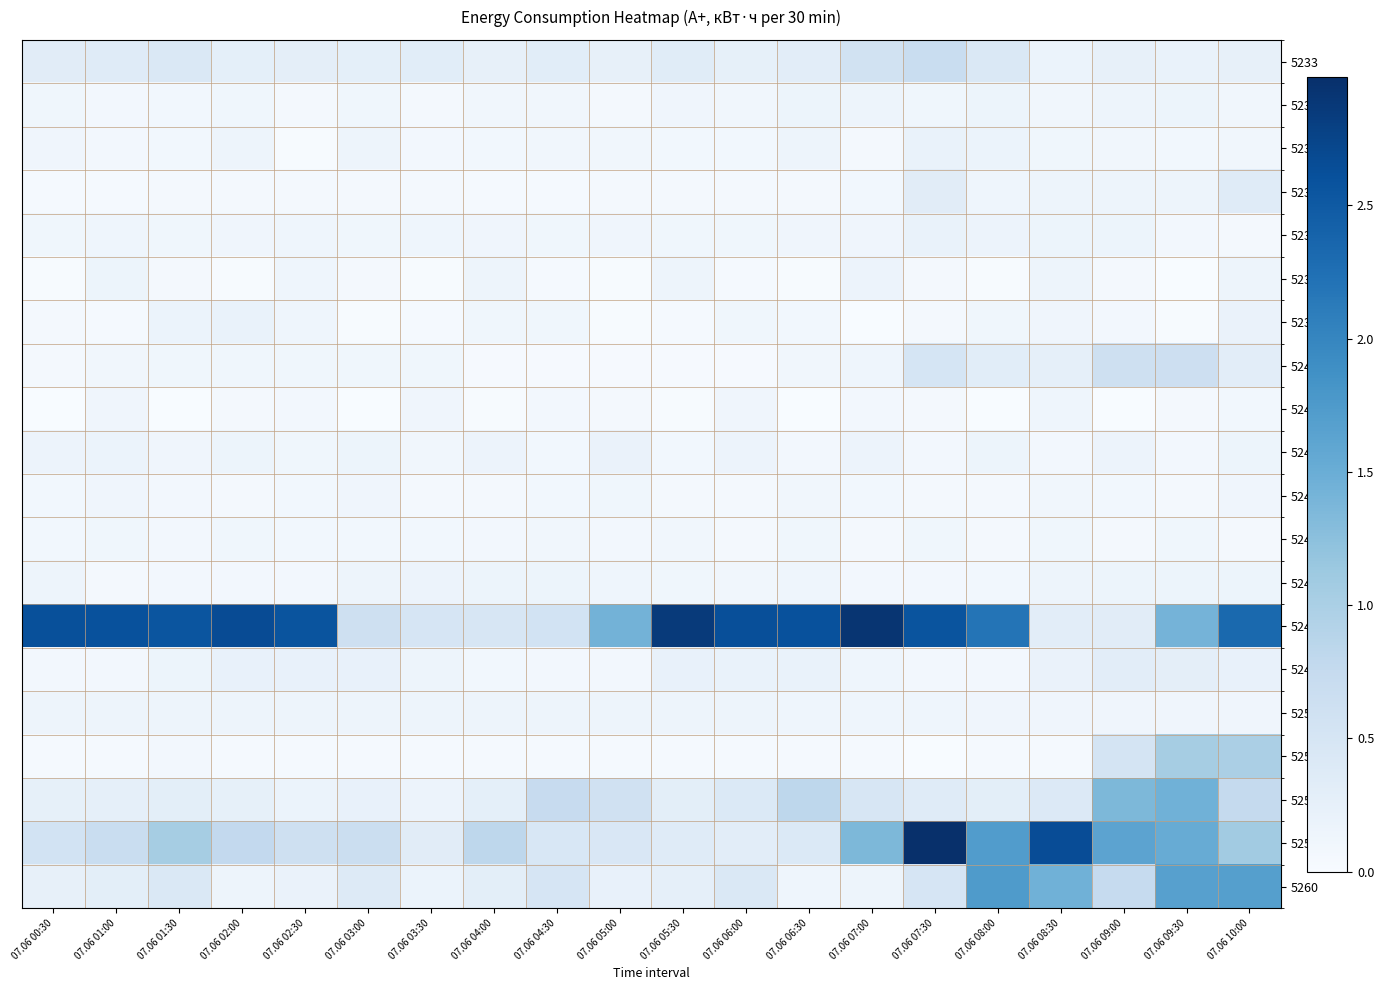

Reading right to left, extract all data points from this chart.

5233: 07.06 10:00=0.2	07.06 09:30=0.2	07.06 09:00=0.2	07.06 08:30=0.2	07.06 08:00=0.4	07.06 07:30=0.7	07.06 07:00=0.6	07.06 06:30=0.3	07.06 06:00=0.2	07.06 05:30=0.3	07.06 05:00=0.2	07.06 04:30=0.3	07.06 04:00=0.2	07.06 03:30=0.3	07.06 03:00=0.3	07.06 02:30=0.3	07.06 02:00=0.3	07.06 01:30=0.4	07.06 01:00=0.4	07.06 00:30=0.3
5234: 07.06 10:00=0.1	07.06 09:30=0.2	07.06 09:00=0.1	07.06 08:30=0.1	07.06 08:00=0.2	07.06 07:30=0.1	07.06 07:00=0.1	07.06 06:30=0.2	07.06 06:00=0.1	07.06 05:30=0.1	07.06 05:00=0.1	07.06 04:30=0.1	07.06 04:00=0.1	07.06 03:30=0.1	07.06 03:00=0.1	07.06 02:30=0.1	07.06 02:00=0.1	07.06 01:30=0.1	07.06 01:00=0.1	07.06 00:30=0.1
5235: 07.06 10:00=0.1	07.06 09:30=0.1	07.06 09:00=0.1	07.06 08:30=0.1	07.06 08:00=0.2	07.06 07:30=0.2	07.06 07:00=0.1	07.06 06:30=0.1	07.06 06:00=0.1	07.06 05:30=0.1	07.06 05:00=0.1	07.06 04:30=0.1	07.06 04:00=0.1	07.06 03:30=0.1	07.06 03:00=0.1	07.06 02:30=0.0	07.06 02:00=0.1	07.06 01:30=0.1	07.06 01:00=0.1	07.06 00:30=0.1
5236: 07.06 10:00=0.4	07.06 09:30=0.1	07.06 09:00=0.1	07.06 08:30=0.1	07.06 08:00=0.1	07.06 07:30=0.3	07.06 07:00=0.1	07.06 06:30=0.1	07.06 06:00=0.1	07.06 05:30=0.1	07.06 05:00=0.1	07.06 04:30=0.0	07.06 04:00=0.0	07.06 03:30=0.1	07.06 03:00=0.1	07.06 02:30=0.1	07.06 02:00=0.1	07.06 01:30=0.1	07.06 01:00=0.0	07.06 00:30=0.0
5237: 07.06 10:00=0.1	07.06 09:30=0.1	07.06 09:00=0.2	07.06 08:30=0.2	07.06 08:00=0.2	07.06 07:30=0.2	07.06 07:00=0.1	07.06 06:30=0.1	07.06 06:00=0.1	07.06 05:30=0.1	07.06 05:00=0.1	07.06 04:30=0.1	07.06 04:00=0.1	07.06 03:30=0.1	07.06 03:00=0.1	07.06 02:30=0.1	07.06 02:00=0.1	07.06 01:30=0.1	07.06 01:00=0.1	07.06 00:30=0.1
5238: 07.06 10:00=0.1	07.06 09:30=0.0	07.06 09:00=0.1	07.06 08:30=0.1	07.06 08:00=0.0	07.06 07:30=0.1	07.06 07:00=0.2	07.06 06:30=0.0	07.06 06:00=0.0	07.06 05:30=0.1	07.06 05:00=0.0	07.06 04:30=0.0	07.06 04:00=0.1	07.06 03:30=0.0	07.06 03:00=0.1	07.06 02:30=0.1	07.06 02:00=0.0	07.06 01:30=0.1	07.06 01:00=0.2	07.06 00:30=0.0
5239: 07.06 10:00=0.2	07.06 09:30=0.0	07.06 09:00=0.1	07.06 08:30=0.1	07.06 08:00=0.1	07.06 07:30=0.1	07.06 07:00=0.0	07.06 06:30=0.1	07.06 06:00=0.1	07.06 05:30=0.0	07.06 05:00=0.0	07.06 04:30=0.1	07.06 04:00=0.1	07.06 03:30=0.0	07.06 03:00=0.0	07.06 02:30=0.1	07.06 02:00=0.2	07.06 01:30=0.2	07.06 01:00=0.0	07.06 00:30=0.1
5240: 07.06 10:00=0.3	07.06 09:30=0.6	07.06 09:00=0.6	07.06 08:30=0.3	07.06 08:00=0.3	07.06 07:30=0.5	07.06 07:00=0.1	07.06 06:30=0.1	07.06 06:00=0.0	07.06 05:30=0.0	07.06 05:00=0.0	07.06 04:30=0.0	07.06 04:00=0.0	07.06 03:30=0.1	07.06 03:00=0.1	07.06 02:30=0.1	07.06 02:00=0.1	07.06 01:30=0.1	07.06 01:00=0.1	07.06 00:30=0.1
5241: 07.06 10:00=0.1	07.06 09:30=0.1	07.06 09:00=0.0	07.06 08:30=0.1	07.06 08:00=0.0	07.06 07:30=0.1	07.06 07:00=0.1	07.06 06:30=0.0	07.06 06:00=0.1	07.06 05:30=0.0	07.06 05:00=0.1	07.06 04:30=0.1	07.06 04:00=0.0	07.06 03:30=0.1	07.06 03:00=0.0	07.06 02:30=0.1	07.06 02:00=0.1	07.06 01:30=0.0	07.06 01:00=0.1	07.06 00:30=0.0
5242: 07.06 10:00=0.2	07.06 09:30=0.1	07.06 09:00=0.2	07.06 08:30=0.1	07.06 08:00=0.2	07.06 07:30=0.1	07.06 07:00=0.2	07.06 06:30=0.1	07.06 06:00=0.2	07.06 05:30=0.1	07.06 05:00=0.2	07.06 04:30=0.1	07.06 04:00=0.2	07.06 03:30=0.1	07.06 03:00=0.2	07.06 02:30=0.1	07.06 02:00=0.2	07.06 01:30=0.1	07.06 01:00=0.2	07.06 00:30=0.2
5243: 07.06 10:00=0.1	07.06 09:30=0.1	07.06 09:00=0.1	07.06 08:30=0.1	07.06 08:00=0.1	07.06 07:30=0.1	07.06 07:00=0.1	07.06 06:30=0.1	07.06 06:00=0.1	07.06 05:30=0.1	07.06 05:00=0.1	07.06 04:30=0.1	07.06 04:00=0.1	07.06 03:30=0.1	07.06 03:00=0.1	07.06 02:30=0.1	07.06 02:00=0.1	07.06 01:30=0.1	07.06 01:00=0.1	07.06 00:30=0.1
5244: 07.06 10:00=0.1	07.06 09:30=0.1	07.06 09:00=0.1	07.06 08:30=0.1	07.06 08:00=0.1	07.06 07:30=0.1	07.06 07:00=0.1	07.06 06:30=0.1	07.06 06:00=0.1	07.06 05:30=0.1	07.06 05:00=0.1	07.06 04:30=0.1	07.06 04:00=0.1	07.06 03:30=0.1	07.06 03:00=0.1	07.06 02:30=0.1	07.06 02:00=0.1	07.06 01:30=0.1	07.06 01:00=0.1	07.06 00:30=0.1
5245: 07.06 10:00=0.2	07.06 09:30=0.2	07.06 09:00=0.2	07.06 08:30=0.1	07.06 08:00=0.1	07.06 07:30=0.1	07.06 07:00=0.1	07.06 06:30=0.1	07.06 06:00=0.1	07.06 05:30=0.1	07.06 05:00=0.1	07.06 04:30=0.2	07.06 04:00=0.2	07.06 03:30=0.2	07.06 03:00=0.1	07.06 02:30=0.1	07.06 02:00=0.1	07.06 01:30=0.1	07.06 01:00=0.1	07.06 00:30=0.1
5246: 07.06 10:00=2.3	07.06 09:30=1.4	07.06 09:00=0.3	07.06 08:30=0.3	07.06 08:00=2.2	07.06 07:30=2.6	07.06 07:00=2.9	07.06 06:30=2.6	07.06 06:00=2.6	07.06 05:30=2.9	07.06 05:00=1.4	07.06 04:30=0.6	07.06 04:00=0.5	07.06 03:30=0.5	07.06 03:00=0.6	07.06 02:30=2.6	07.06 02:00=2.7	07.06 01:30=2.6	07.06 01:00=2.6	07.06 00:30=2.6
5247: 07.06 10:00=0.2	07.06 09:30=0.3	07.06 09:00=0.3	07.06 08:30=0.2	07.06 08:00=0.1	07.06 07:30=0.1	07.06 07:00=0.1	07.06 06:30=0.2	07.06 06:00=0.2	07.06 05:30=0.2	07.06 05:00=0.1	07.06 04:30=0.1	07.06 04:00=0.1	07.06 03:30=0.1	07.06 03:00=0.2	07.06 02:30=0.2	07.06 02:00=0.2	07.06 01:30=0.2	07.06 01:00=0.1	07.06 00:30=0.1
5250: 07.06 10:00=0.1	07.06 09:30=0.1	07.06 09:00=0.1	07.06 08:30=0.1	07.06 08:00=0.1	07.06 07:30=0.1	07.06 07:00=0.1	07.06 06:30=0.1	07.06 06:00=0.1	07.06 05:30=0.1	07.06 05:00=0.1	07.06 04:30=0.1	07.06 04:00=0.1	07.06 03:30=0.1	07.06 03:00=0.1	07.06 02:30=0.1	07.06 02:00=0.1	07.06 01:30=0.1	07.06 01:00=0.1	07.06 00:30=0.1
5251: 07.06 10:00=1.0	07.06 09:30=1.0	07.06 09:00=0.5	07.06 08:30=0.0	07.06 08:00=0.0	07.06 07:30=0.0	07.06 07:00=0.0	07.06 06:30=0.0	07.06 06:00=0.0	07.06 05:30=0.0	07.06 05:00=0.0	07.06 04:30=0.0	07.06 04:00=0.0	07.06 03:30=0.0	07.06 03:00=0.0	07.06 02:30=0.0	07.06 02:00=0.0	07.06 01:30=0.1	07.06 01:00=0.0	07.06 00:30=0.0
5253: 07.06 10:00=0.8	07.06 09:30=1.5	07.06 09:00=1.4	07.06 08:30=0.4	07.06 08:00=0.3	07.06 07:30=0.4	07.06 07:00=0.5	07.06 06:30=0.8	07.06 06:00=0.4	07.06 05:30=0.3	07.06 05:00=0.6	07.06 04:30=0.7	07.06 04:00=0.3	07.06 03:30=0.2	07.06 03:00=0.2	07.06 02:30=0.2	07.06 02:00=0.2	07.06 01:30=0.3	07.06 01:00=0.3	07.06 00:30=0.3
5256: 07.06 10:00=1.1	07.06 09:30=1.5	07.06 09:00=1.6	07.06 08:30=2.6	07.06 08:00=1.7	07.06 07:30=3.0	07.06 07:00=1.4	07.06 06:30=0.4	07.06 06:00=0.3	07.06 05:30=0.4	07.06 05:00=0.5	07.06 04:30=0.5	07.06 04:00=0.8	07.06 03:30=0.3	07.06 03:00=0.7	07.06 02:30=0.6	07.06 02:00=0.8	07.06 01:30=1.0	07.06 01:00=0.7	07.06 00:30=0.6
5260: 07.06 10:00=1.7	07.06 09:30=1.7	07.06 09:00=0.7	07.06 08:30=1.5	07.06 08:00=1.7	07.06 07:30=0.5	07.06 07:00=0.1	07.06 06:30=0.1	07.06 06:00=0.4	07.06 05:30=0.3	07.06 05:00=0.2	07.06 04:30=0.5	07.06 04:00=0.3	07.06 03:30=0.2	07.06 03:00=0.4	07.06 02:30=0.2	07.06 02:00=0.1	07.06 01:30=0.4	07.06 01:00=0.3	07.06 00:30=0.2